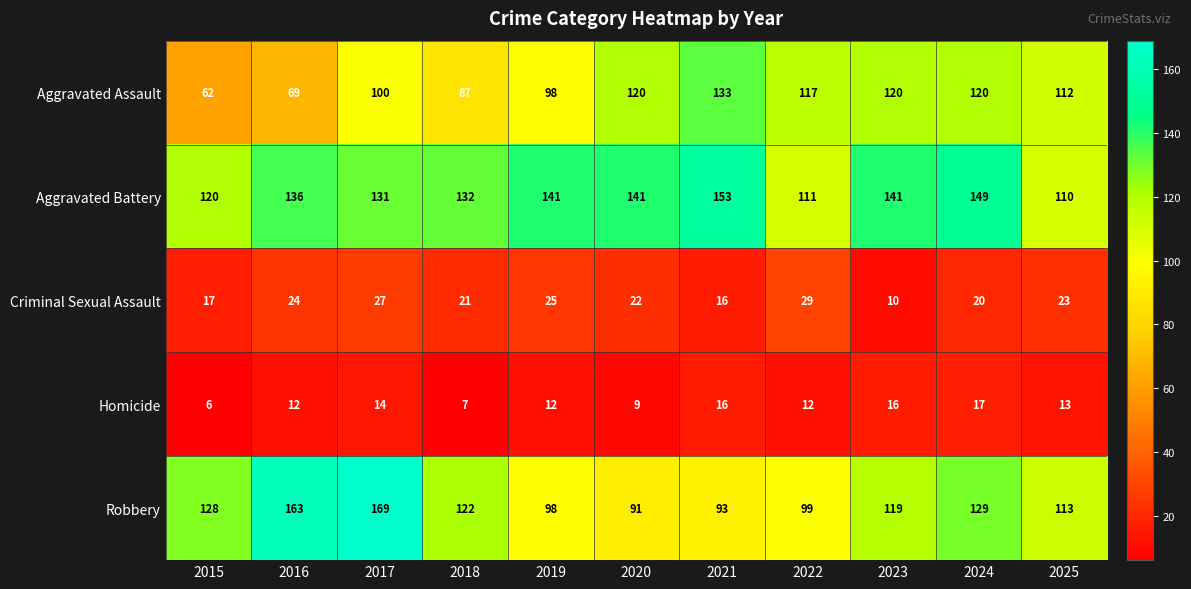

At which category is the sum across all series the highest?

2017